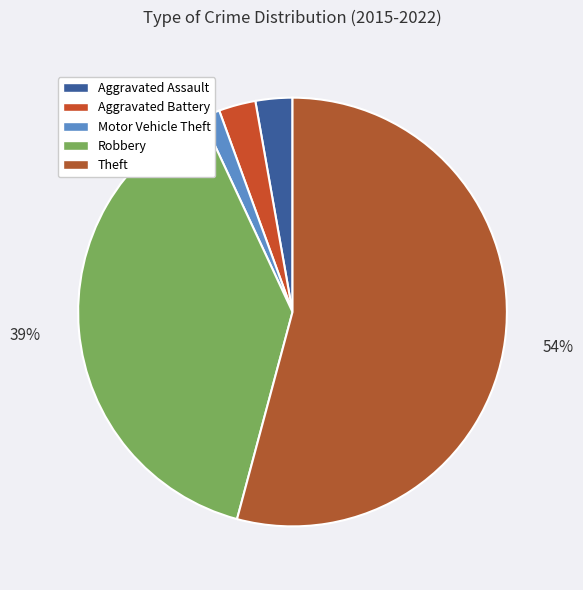

How many slices are in this pie chart?

5